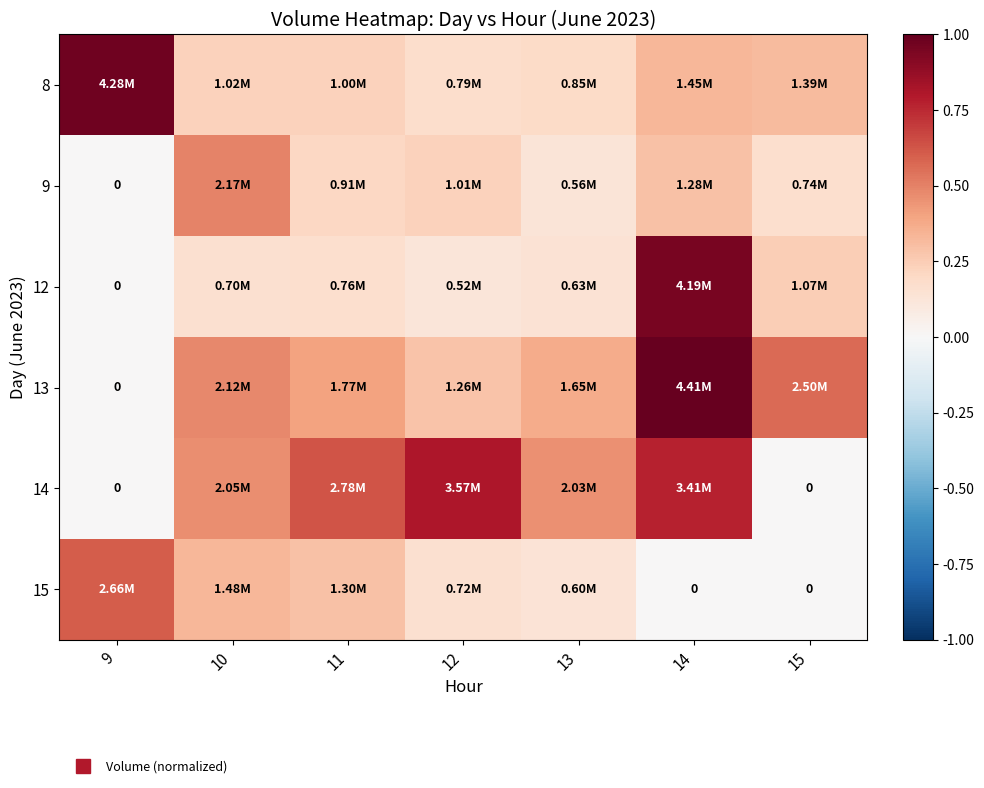

Rank the series at 11 from lowest to highest value.

12, 9, 8, 15, 13, 14